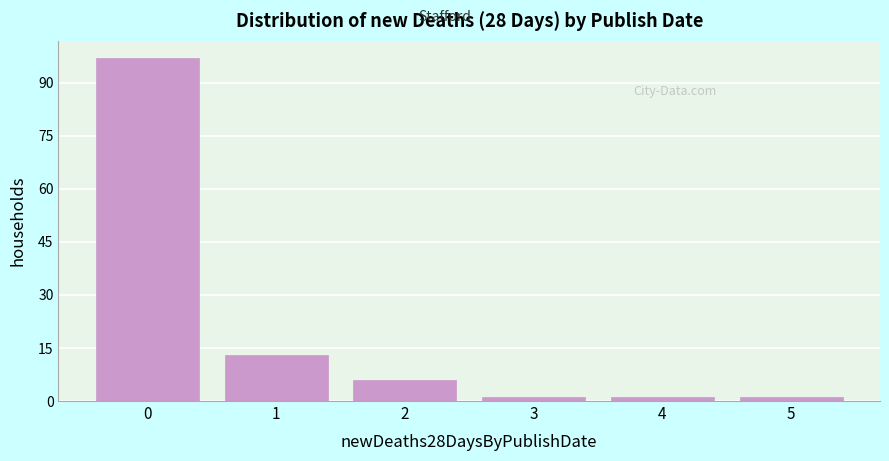

Reading left to right, what are all the values shown in this chart?

97	13	6	1	1	1